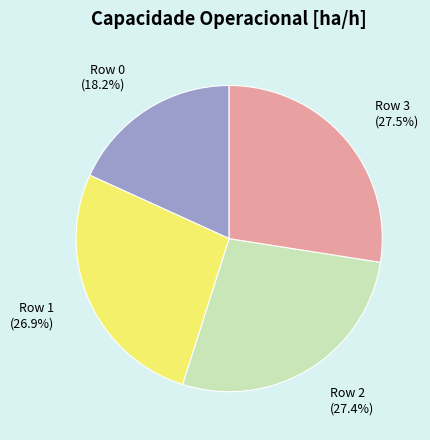

To the nearest percent, what is the average slice percentage?

25%